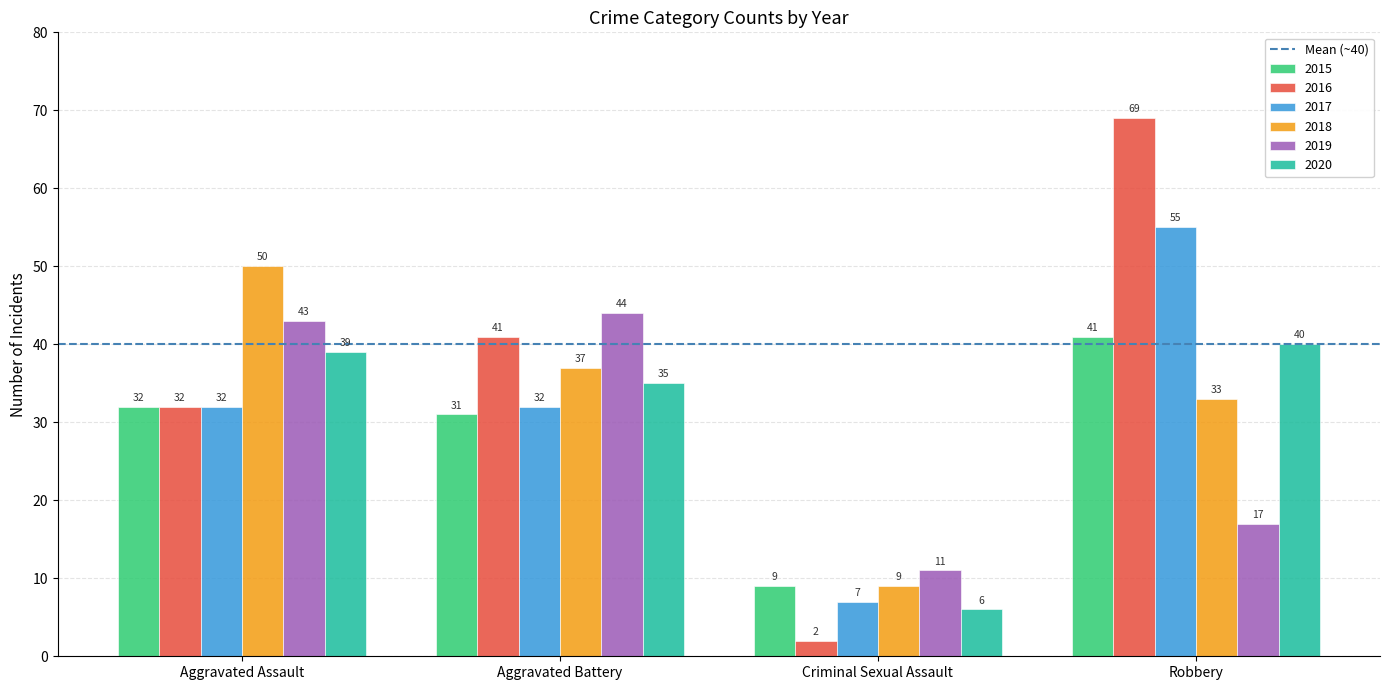

What is the value of the 2017 bar at the 3rd from the left?

7